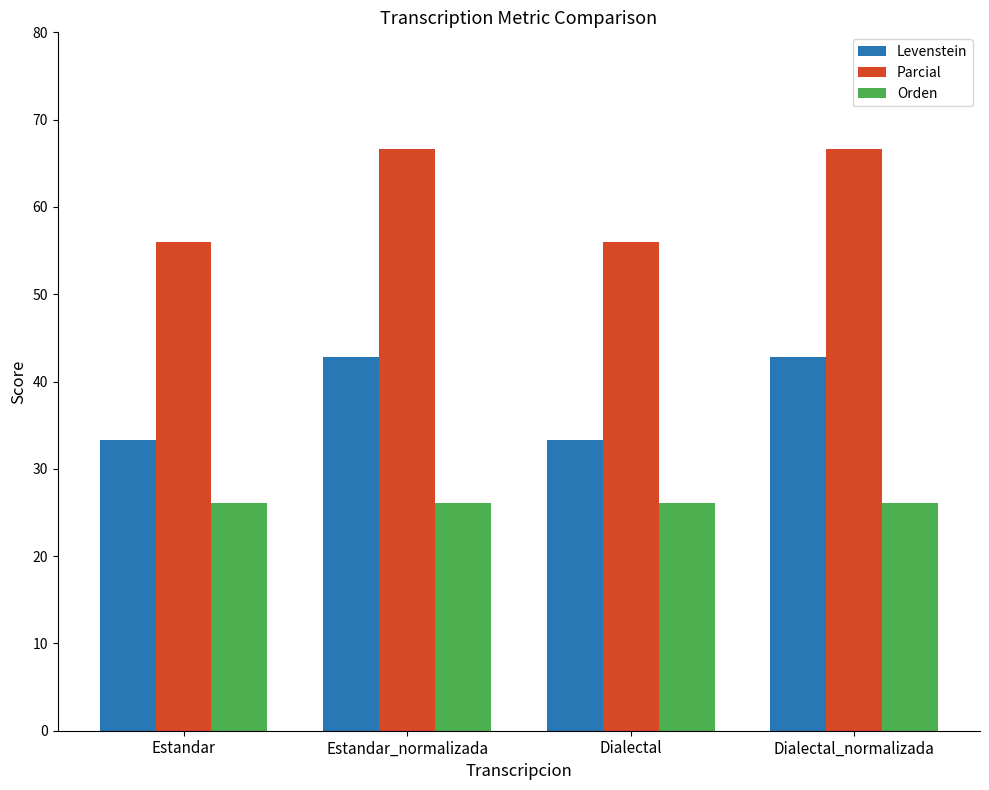

What is the average value of the Parcial series?

61.3